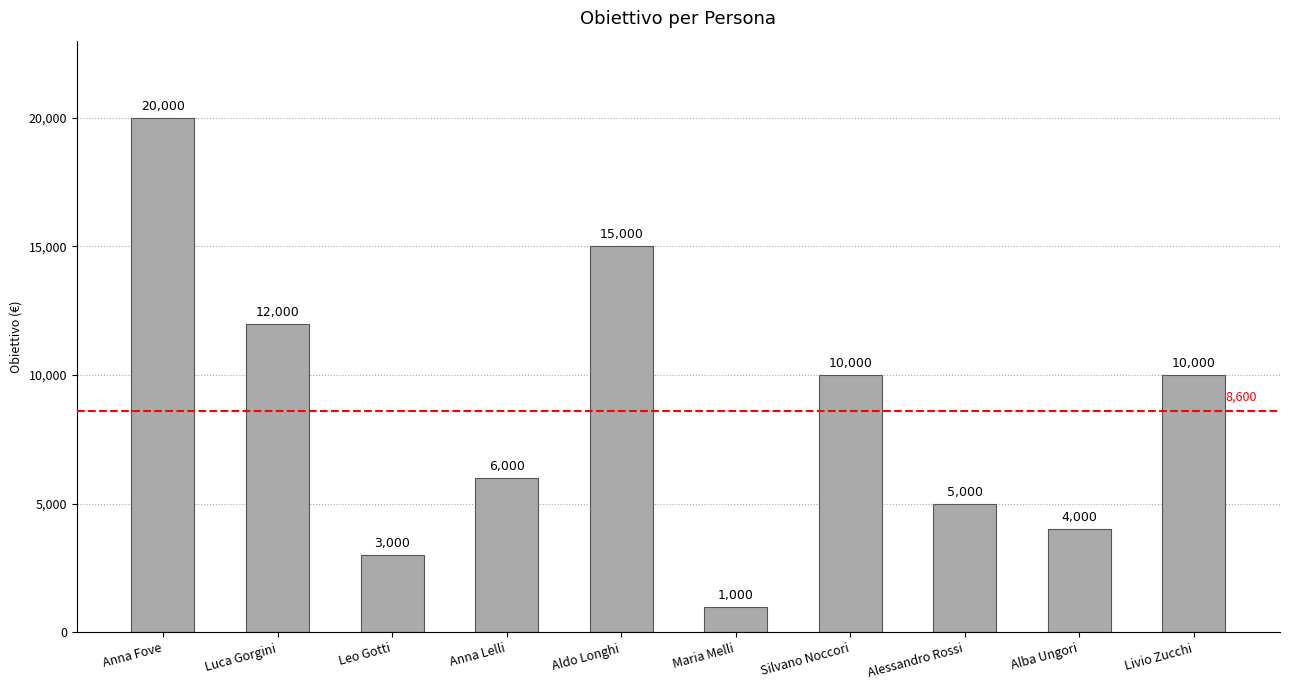

Read the value at Livio Zucchi.

10000